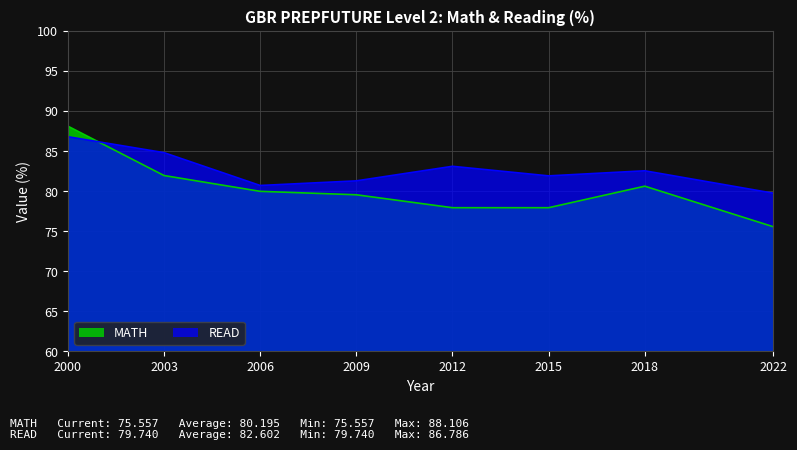

The value of READ at 2009 is 81.3. True or false?

True